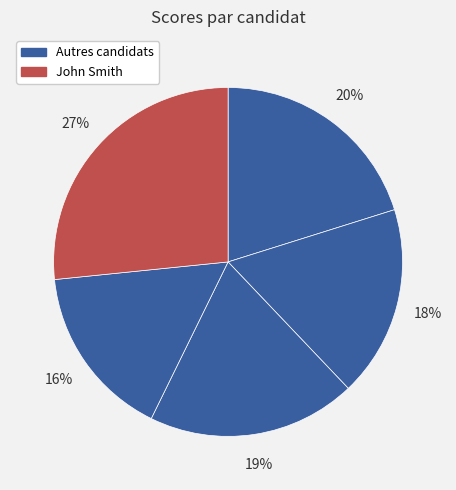

How many segments does this pie chart have?

5